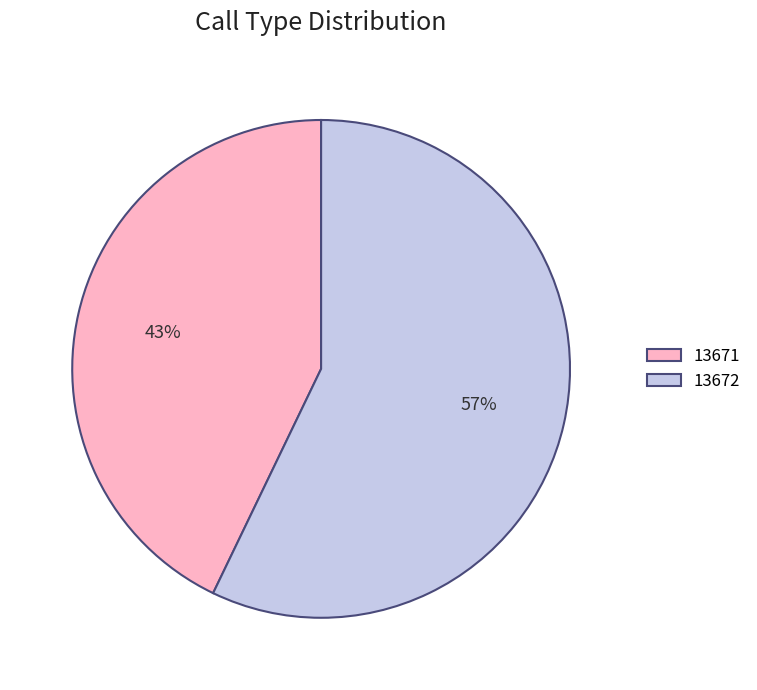

To the nearest percent, what is the combined percentage of 13672 and 13671?

100%